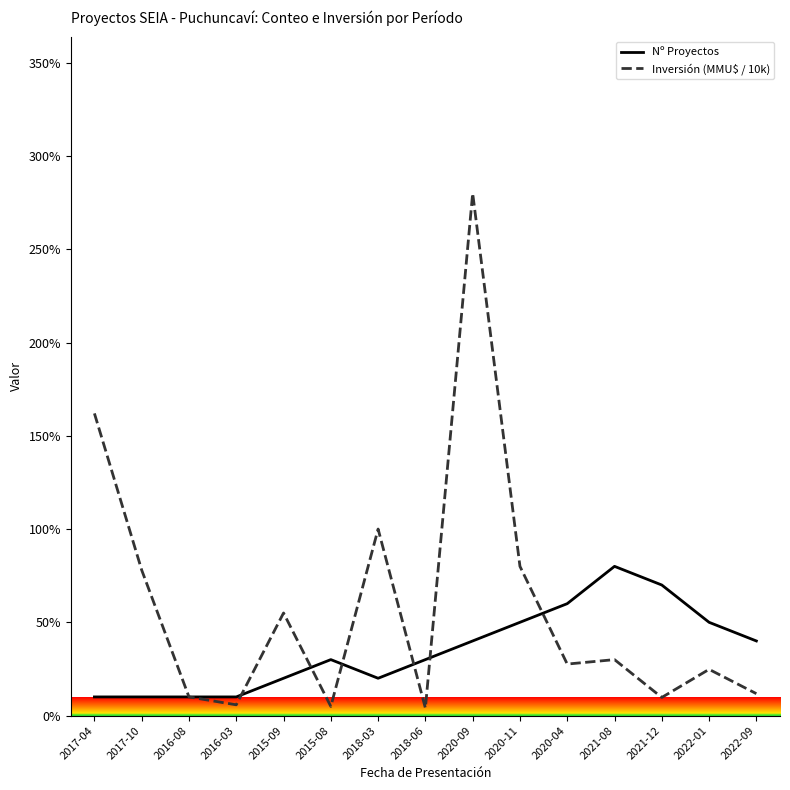

What are all the series names shown in the legend?

Nº Proyectos, Inversión (MMU$ / 10k)